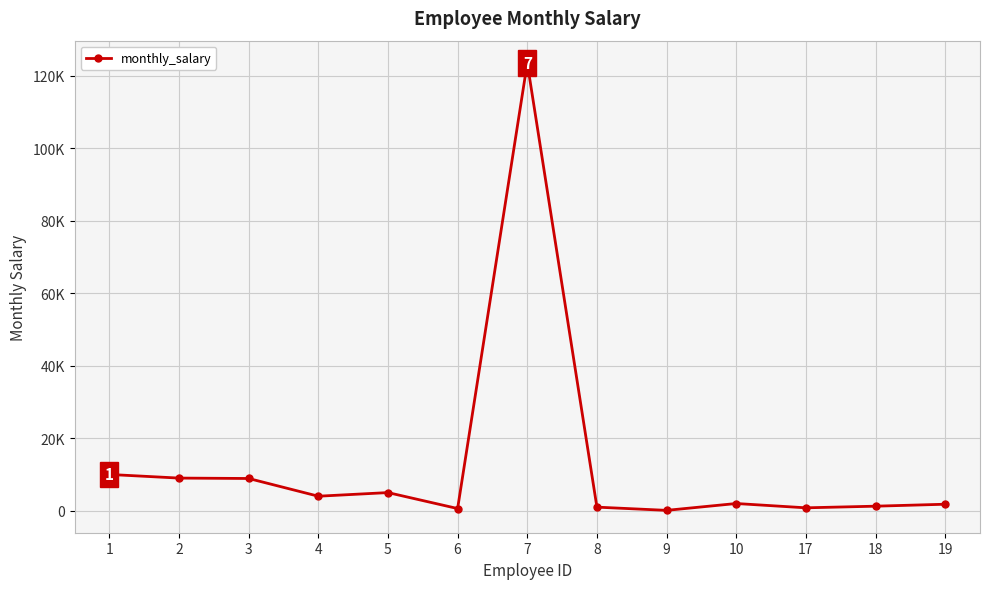

Does the chart have visible grid lines?

Yes